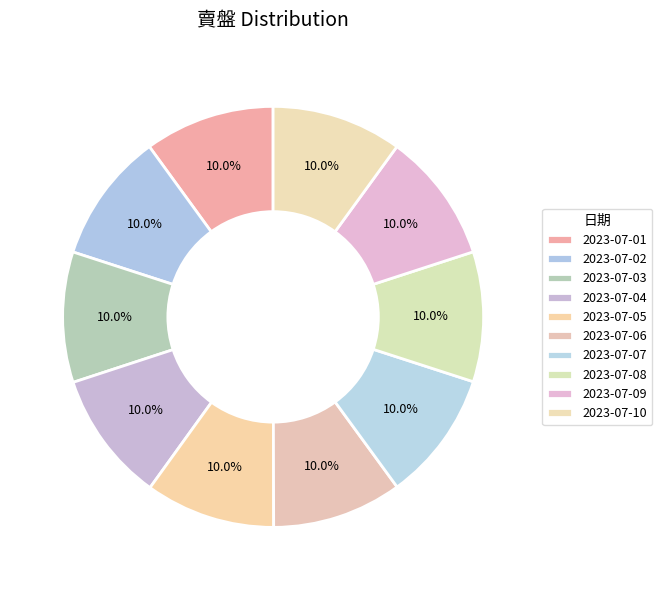

Is it true that 2023-07-02 is 10% of the pie?

True